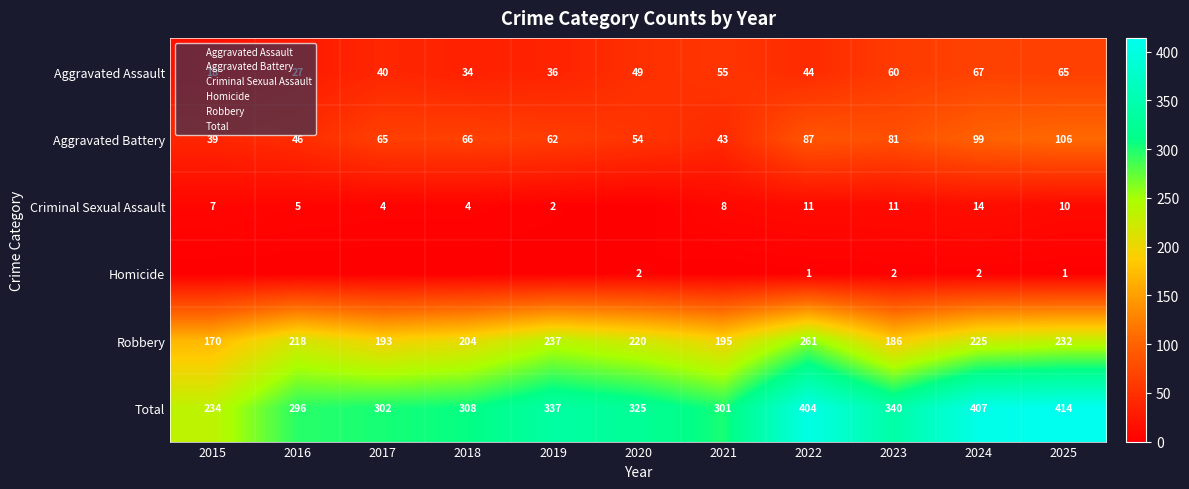

True or false: Aggravated Assault has a value of 27 at 2016.

True